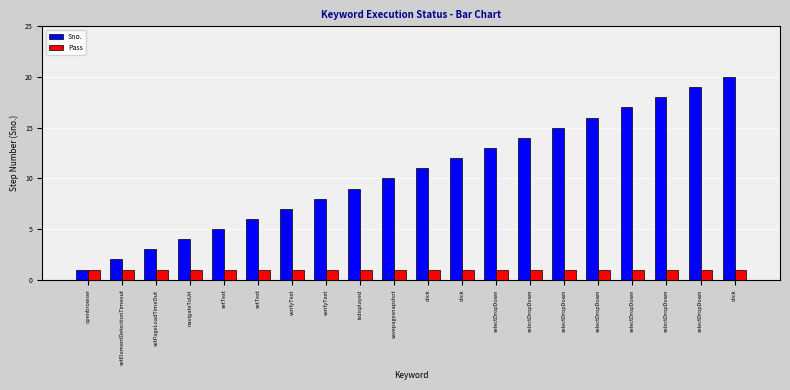

What are all the series names shown in the legend?

Sno., Pass